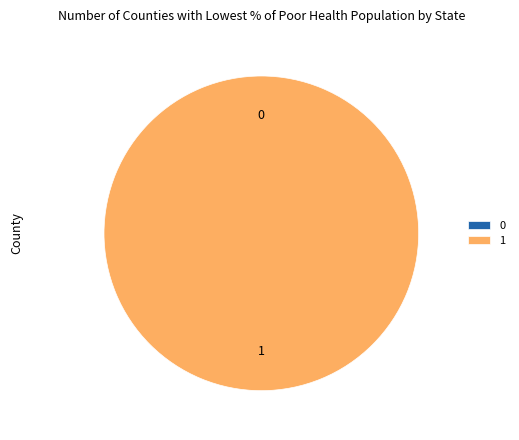

What percentage is NOT represented by 0?

100.0%